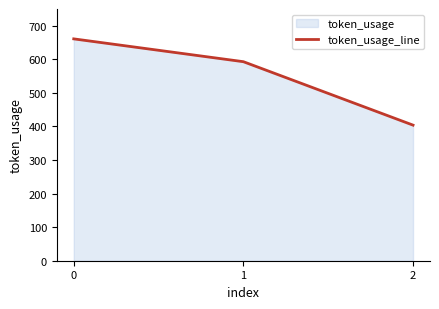

What is the sum of the values at 0 and 1?

1254